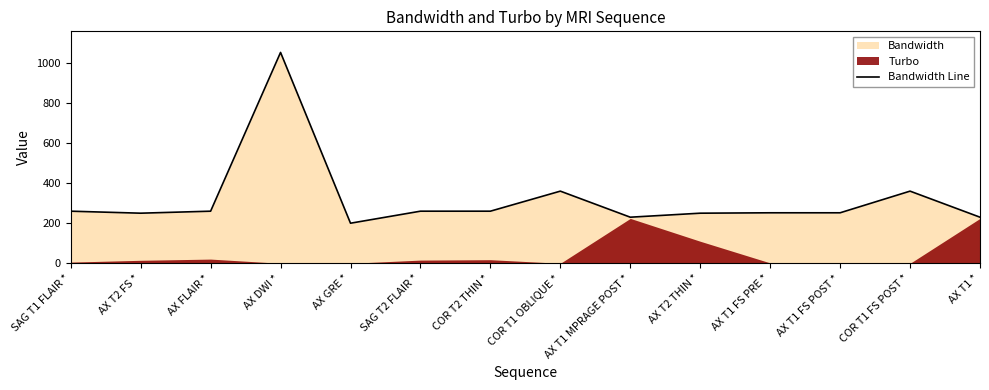

At which label does Bandwidth Line reach its peak?

AX DWI *